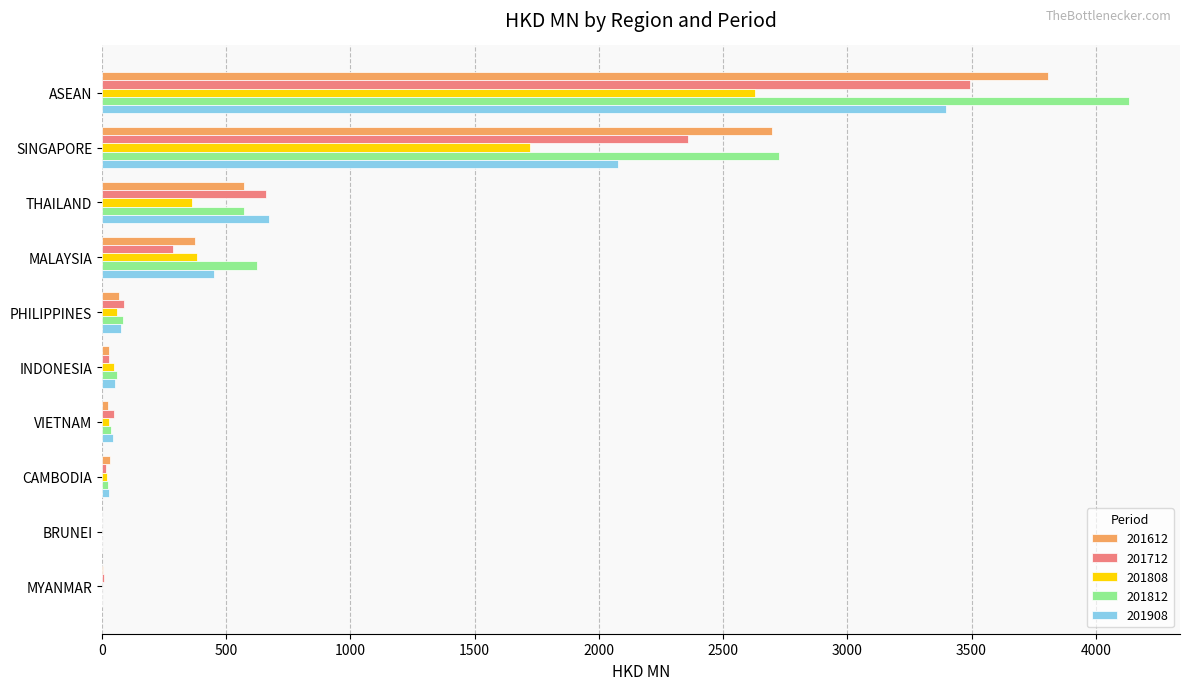

What is the total value across all series at BRUNEI?

4.6